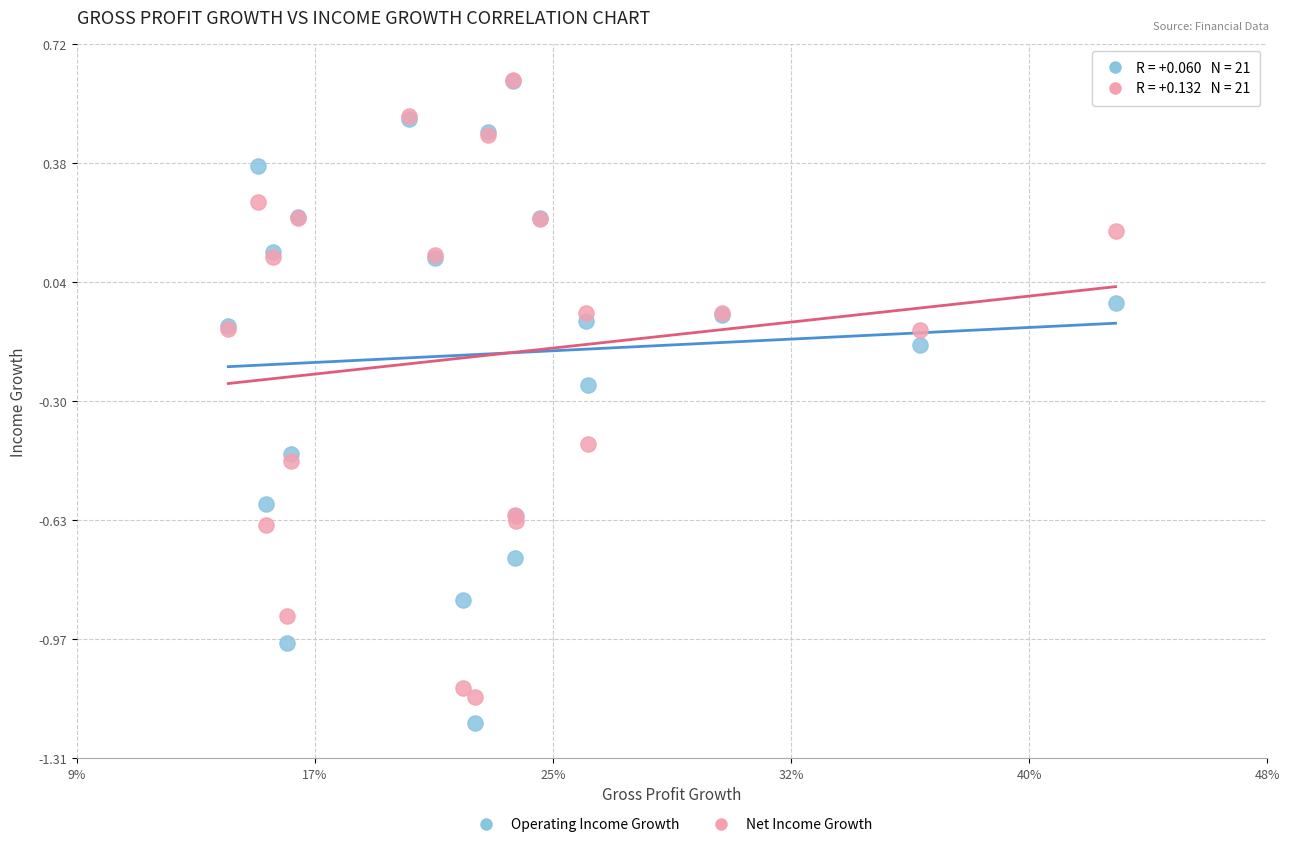

What are all the series names shown in the legend?

Operating Income Growth, Net Income Growth